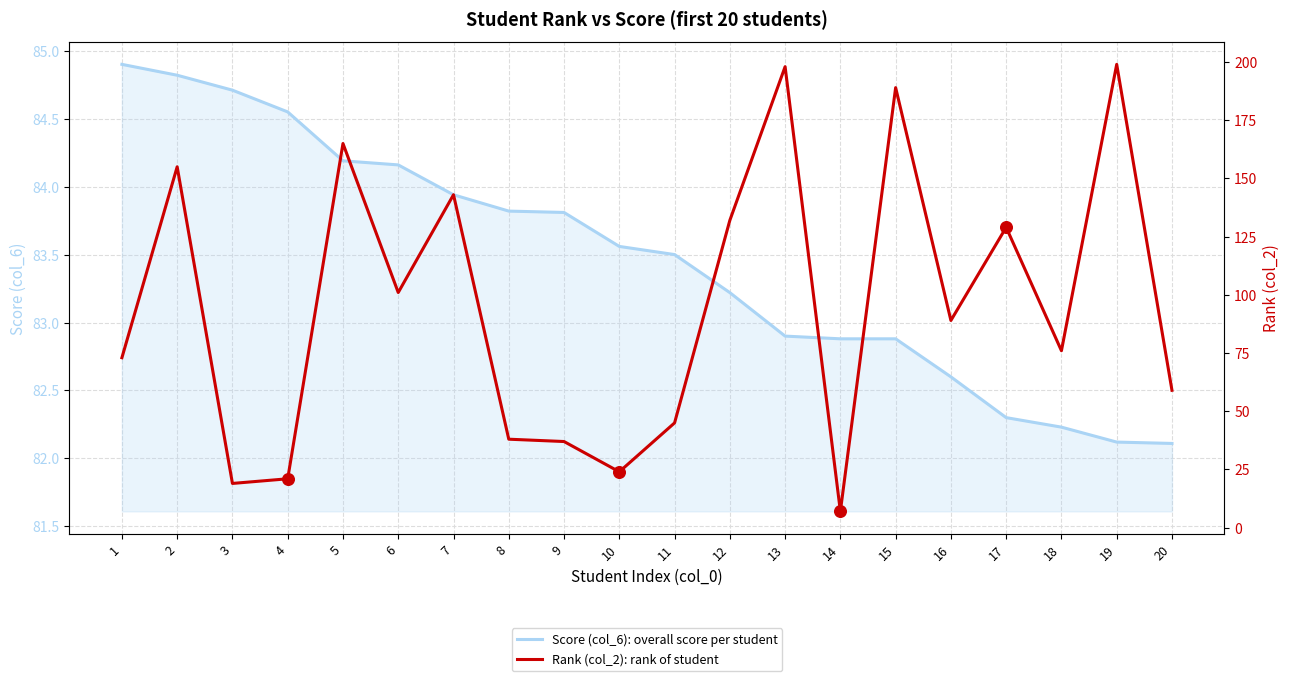

Which series has the widest spread of Y values?

Rank (col_2): rank of student